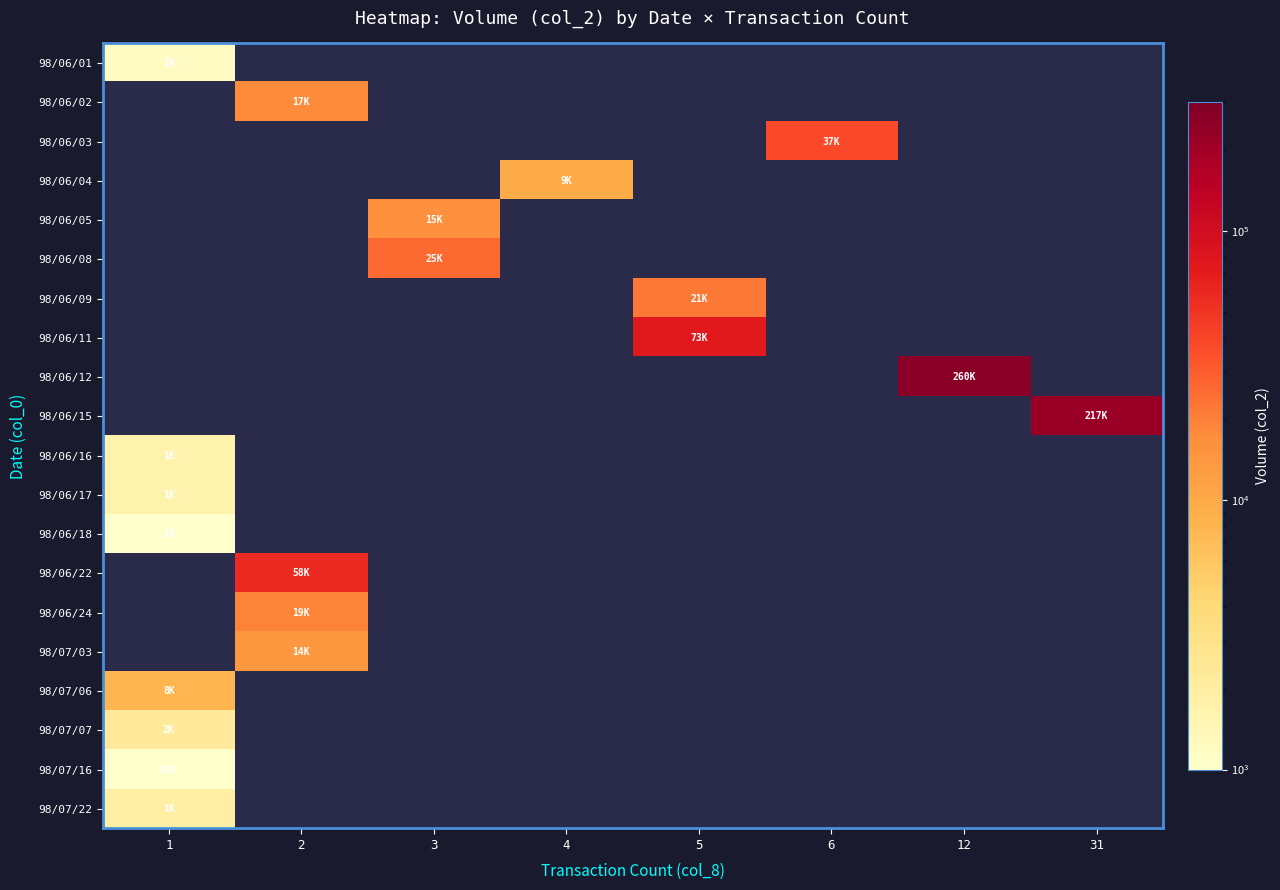

What is the smallest value displayed?

410.0